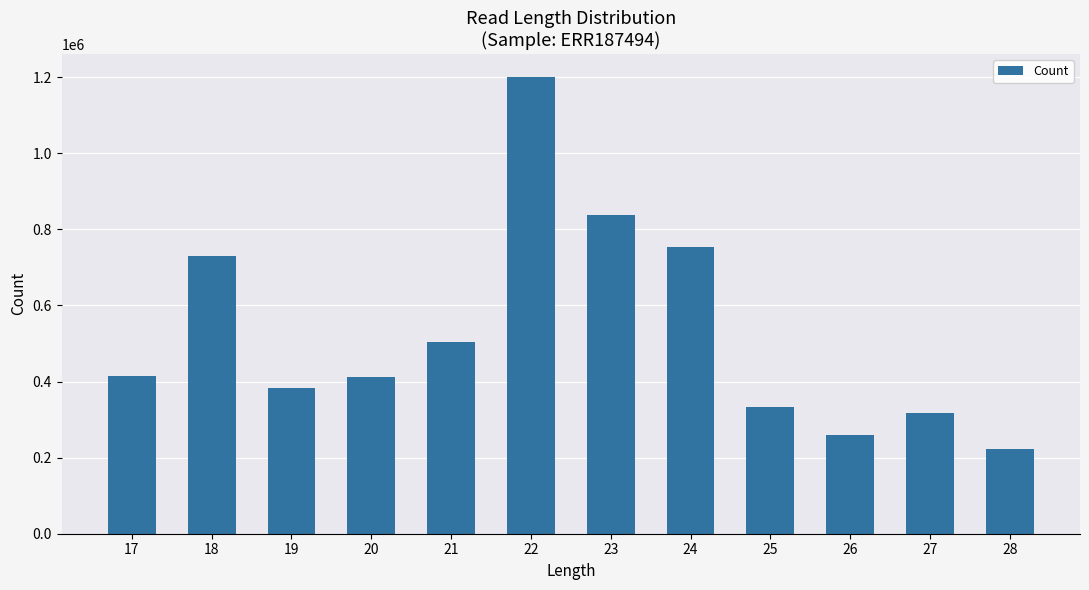

What is the sum of the values at 19 and 24?

1136747